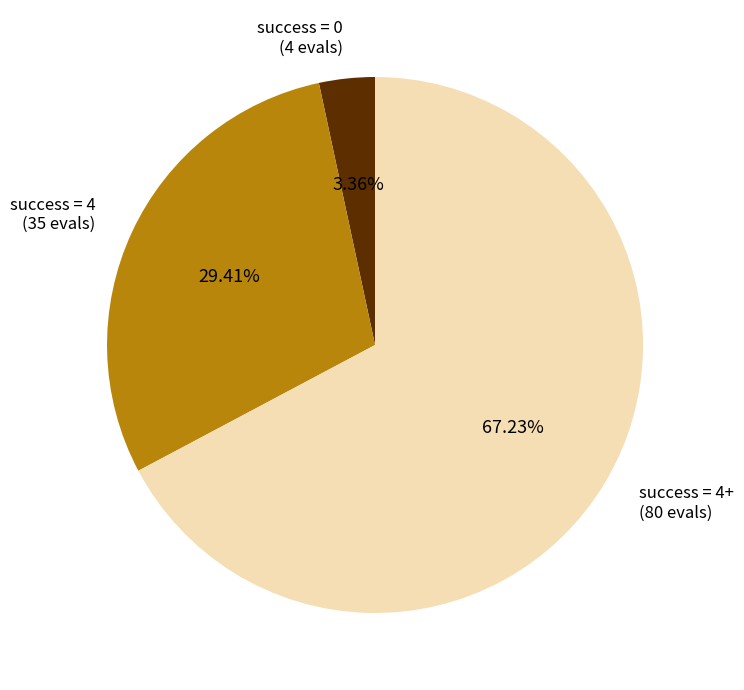

Combined, do success = 4+ (80 evals) and success = 0 (4 evals) account for over 50%?

Yes